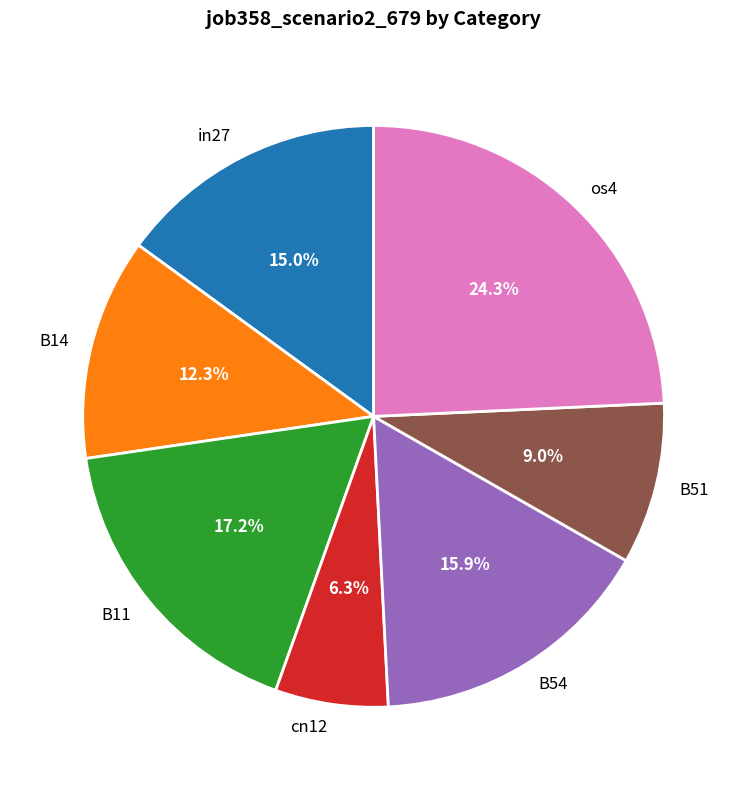

Is B54 the majority of the pie?

No